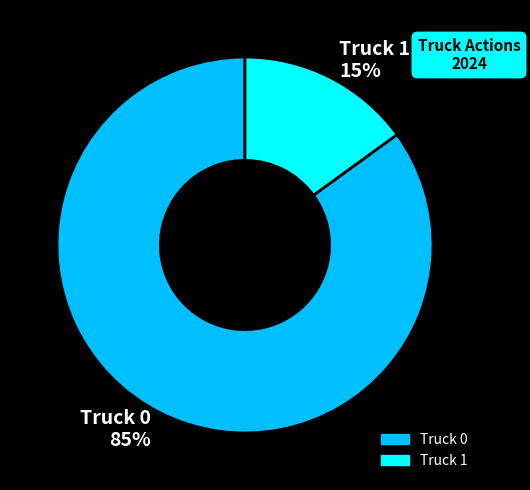

To the nearest percent, what is the difference between the Truck 1 and Truck 0 slice percentages?

70%